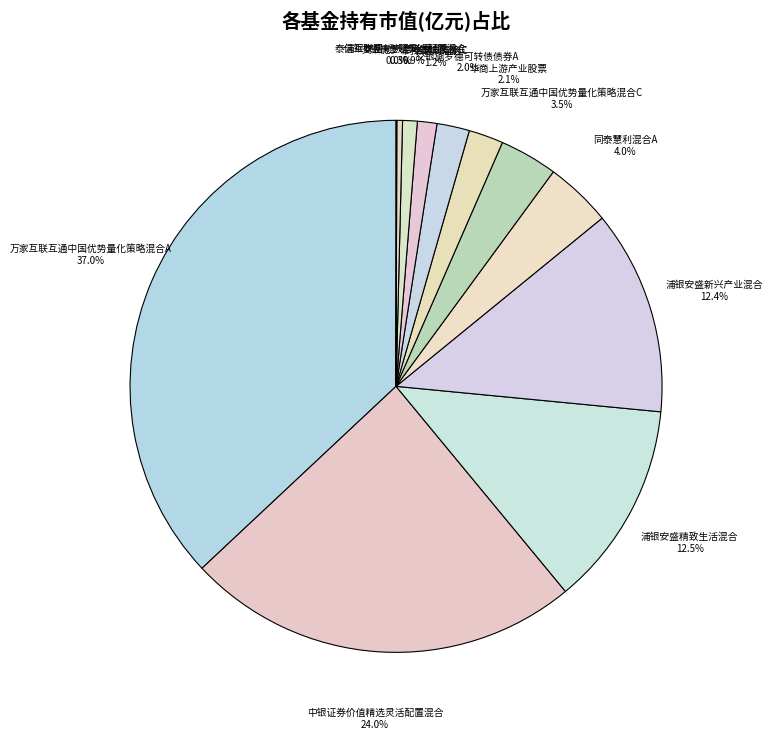

Which category has the biggest portion of the pie?

万家互联互通中国优势量化策略混合A